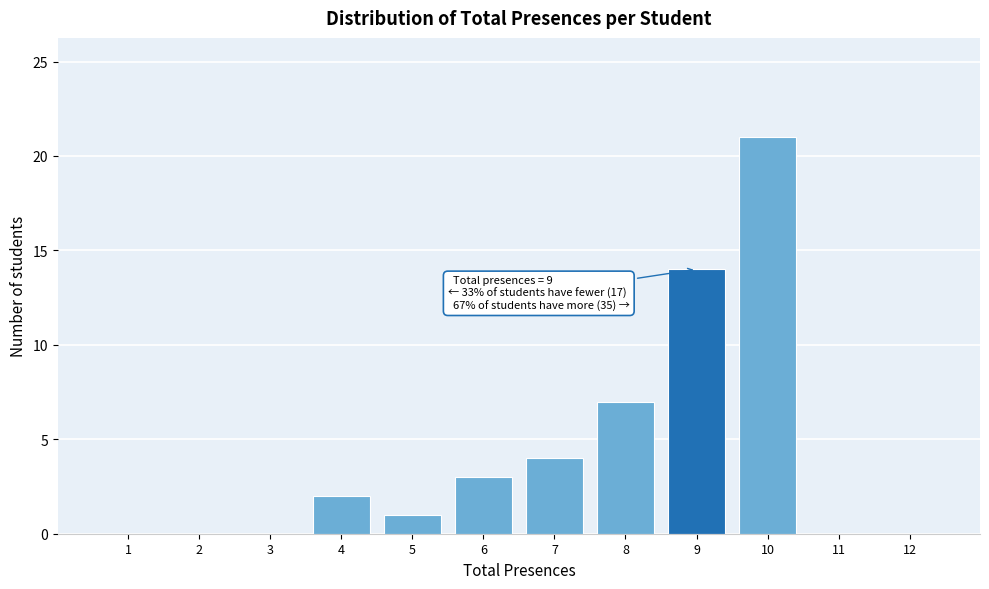

Reading left to right, what are all the values shown in this chart?

1=0	2=0	3=0	4=2	5=1	6=3	7=4	8=7	9=14	10=21	11=0	12=0